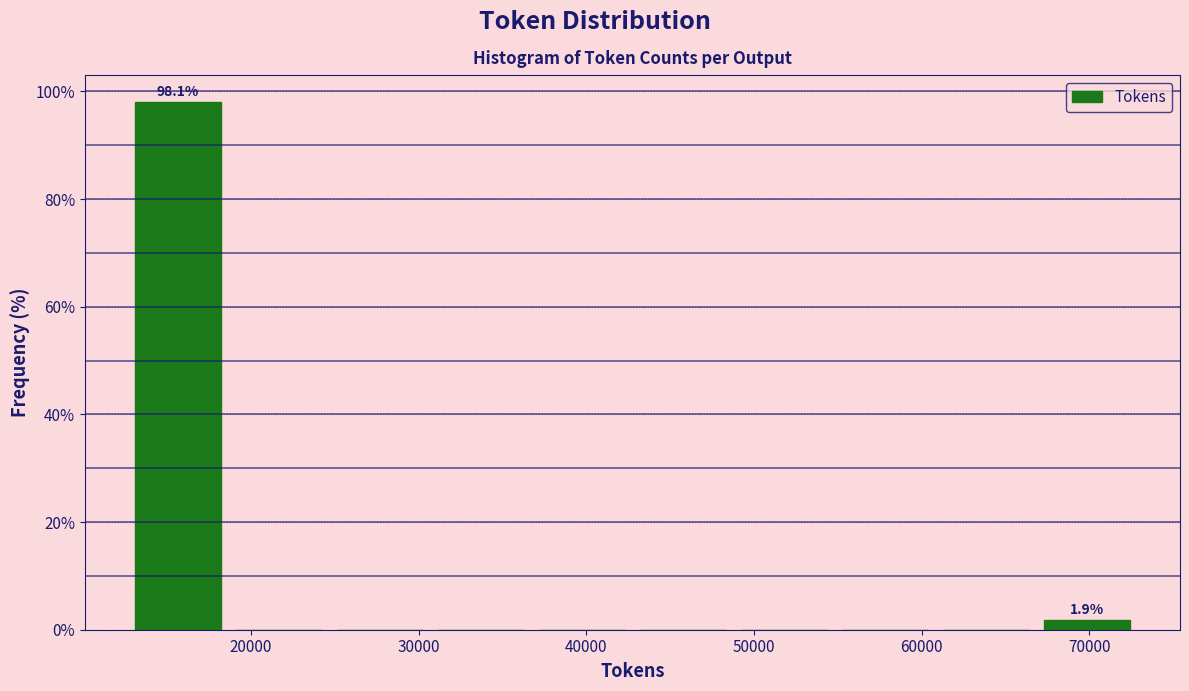

Over which range of the x-axis is the bar tallest?

13000 to 19000